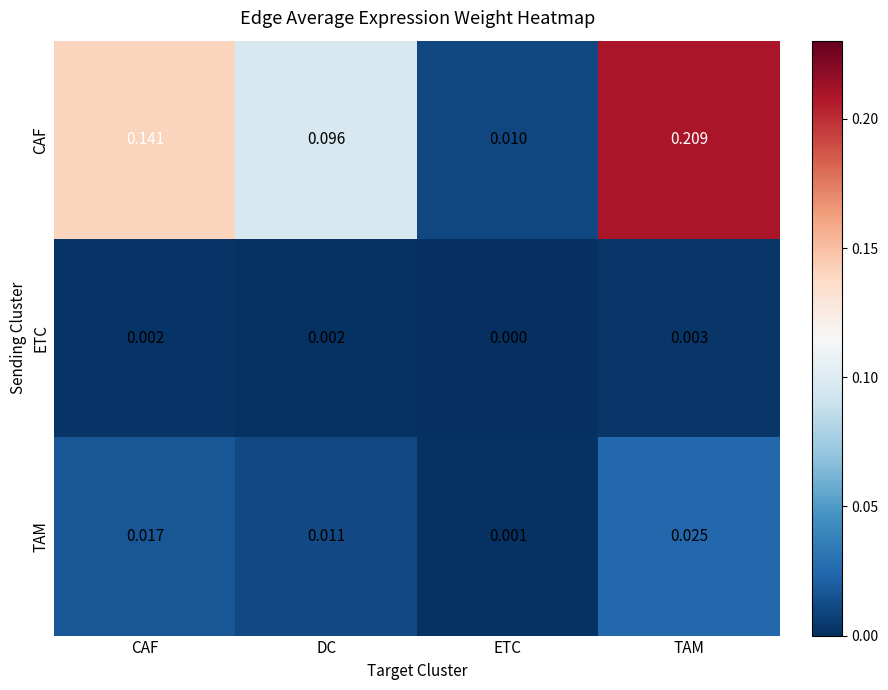

Which category has the lowest value in the CAF series?

ETC